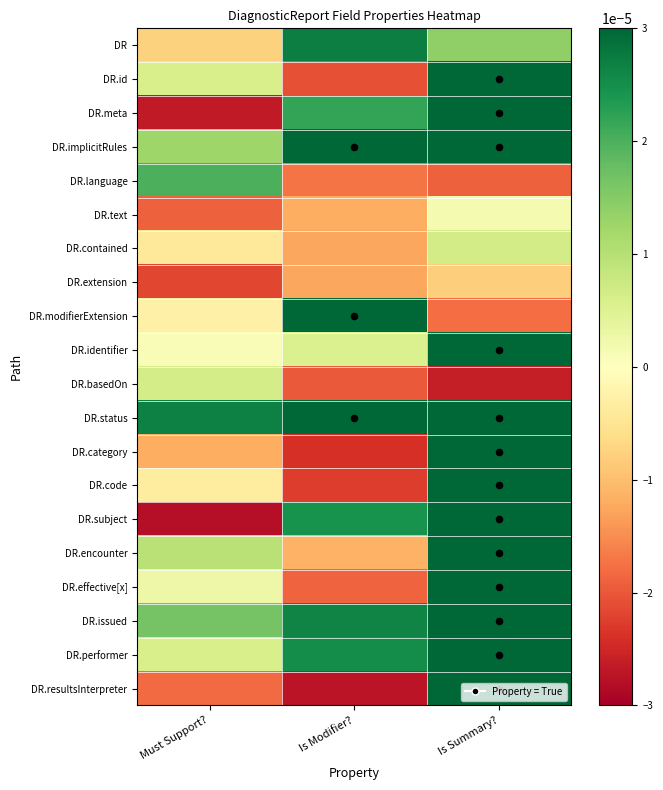

Which series has the largest total across all categories?

DR.status